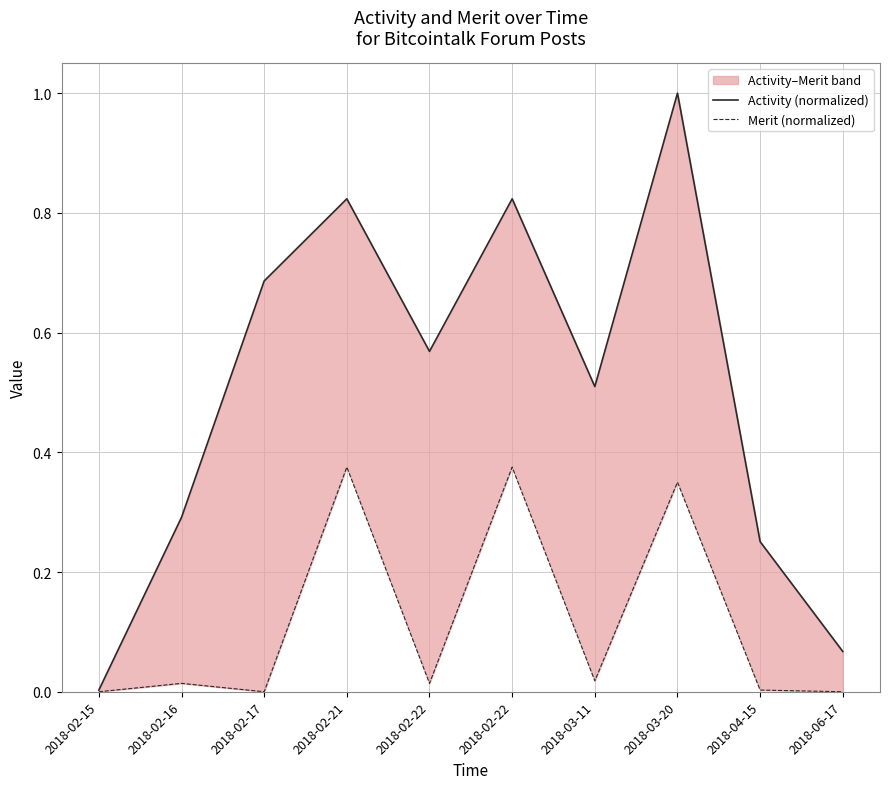

What is the difference between the Merit (normalized) values at 2018-04-15 and 2018-03-20?

0.3